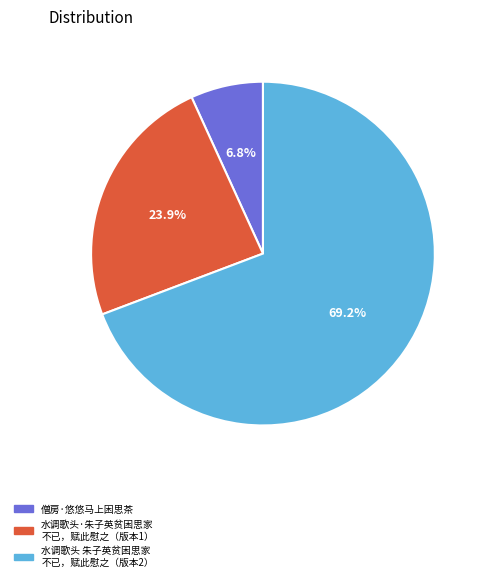

Is there a majority slice in this chart?

Yes